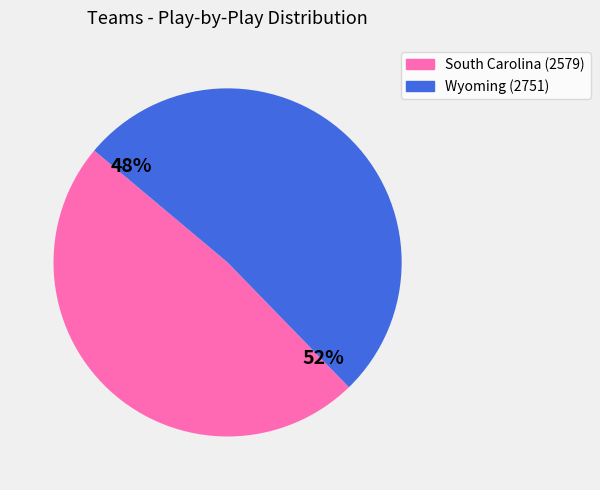

Approximately how many times larger is the value at South Carolina (2579) compared to Wyoming (2751)?

0.9